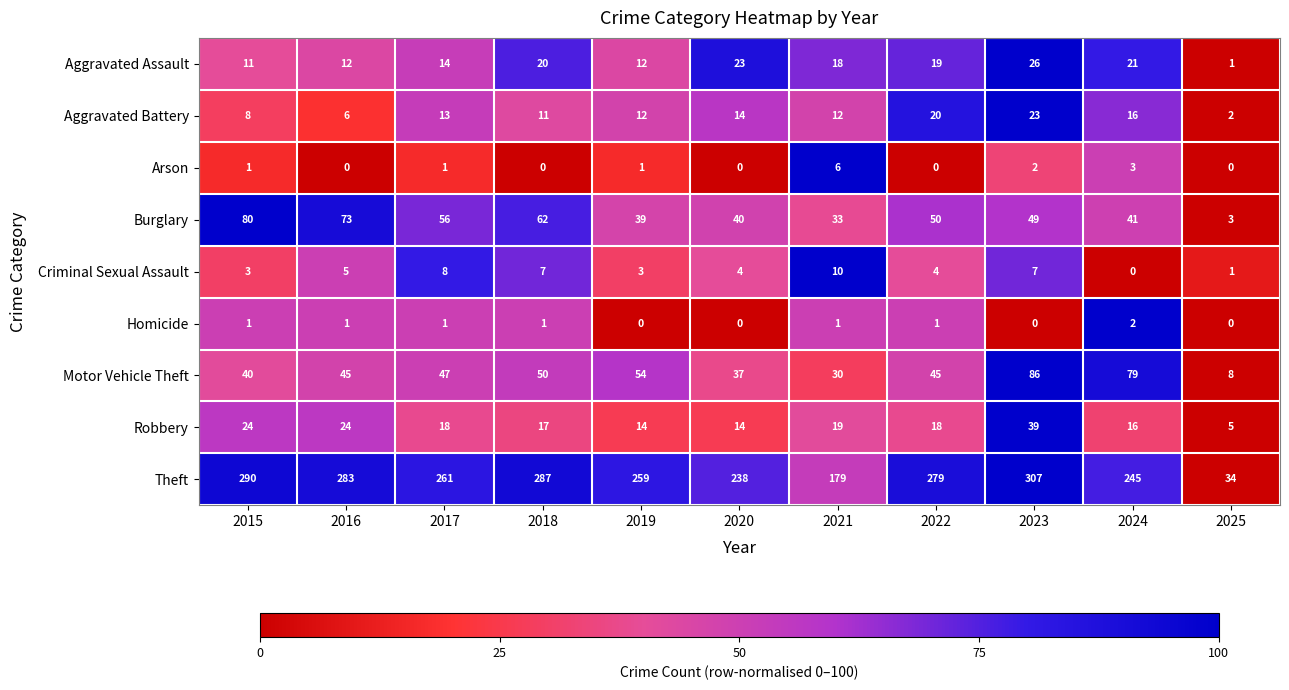

What is the sum of the Aggravated Battery values at 2021 and 2023?

35